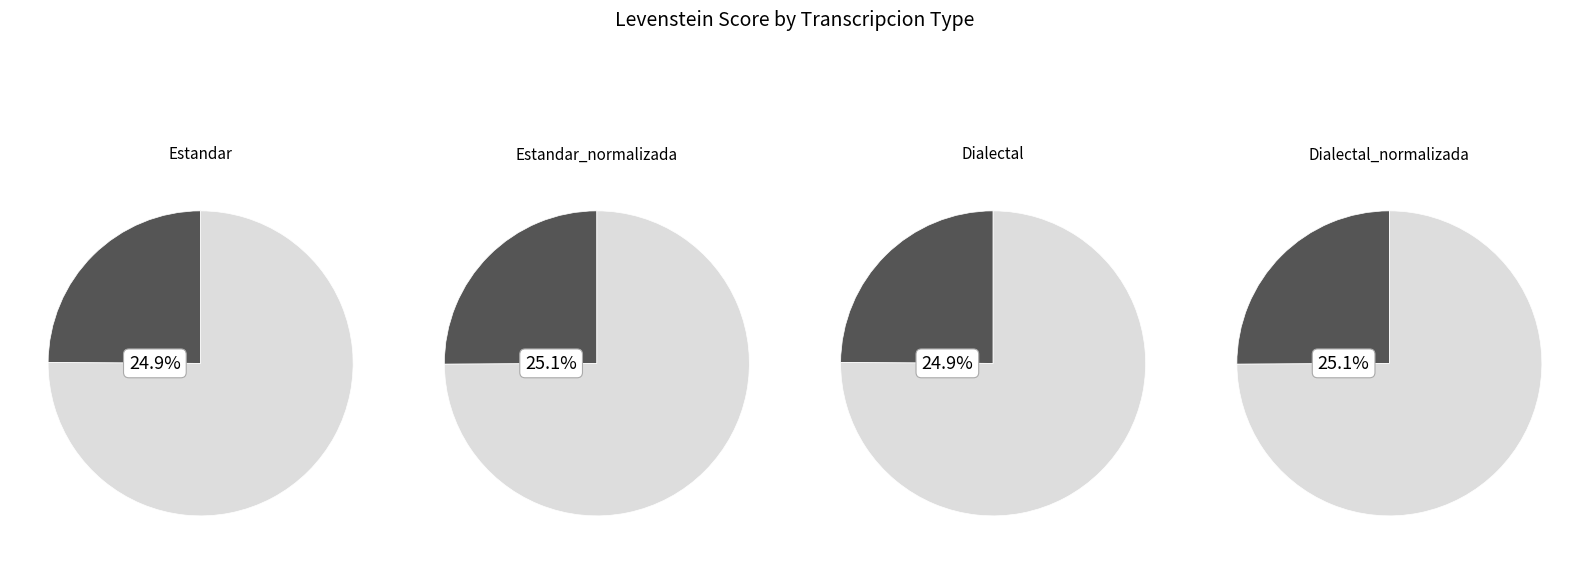

What is the smallest slice in the pie chart?

Estandar